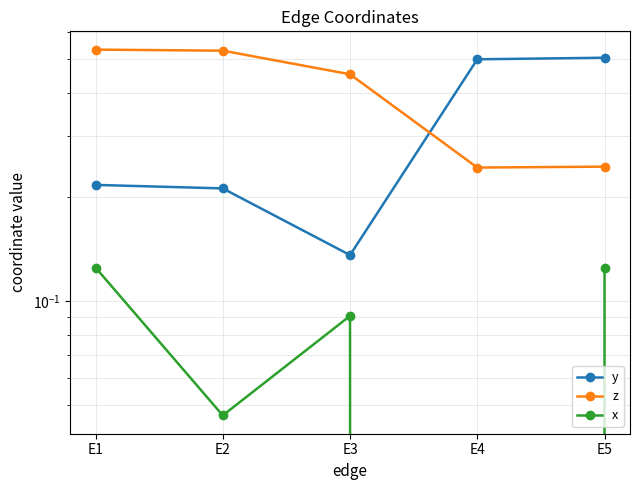

Which series has the largest total across all categories?

z